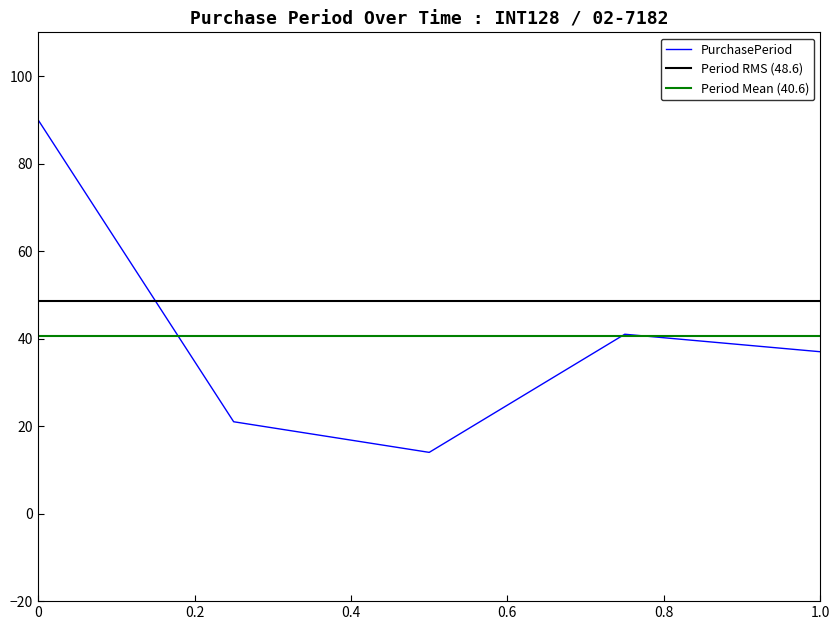

The chart shows a value of 60 at 2017-05-22. True or false?

False